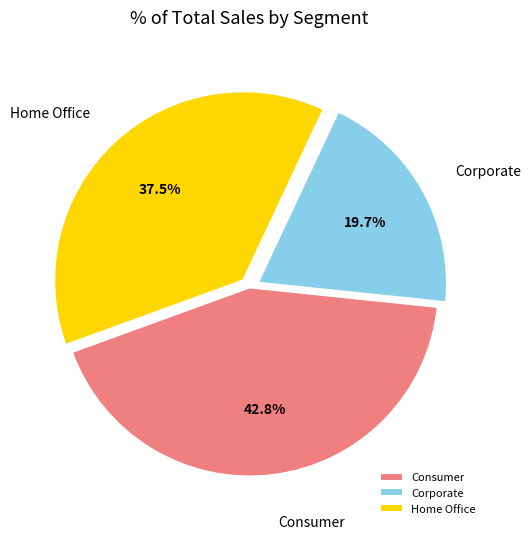

What percentage is the Corporate slice, to the nearest percent?

20%